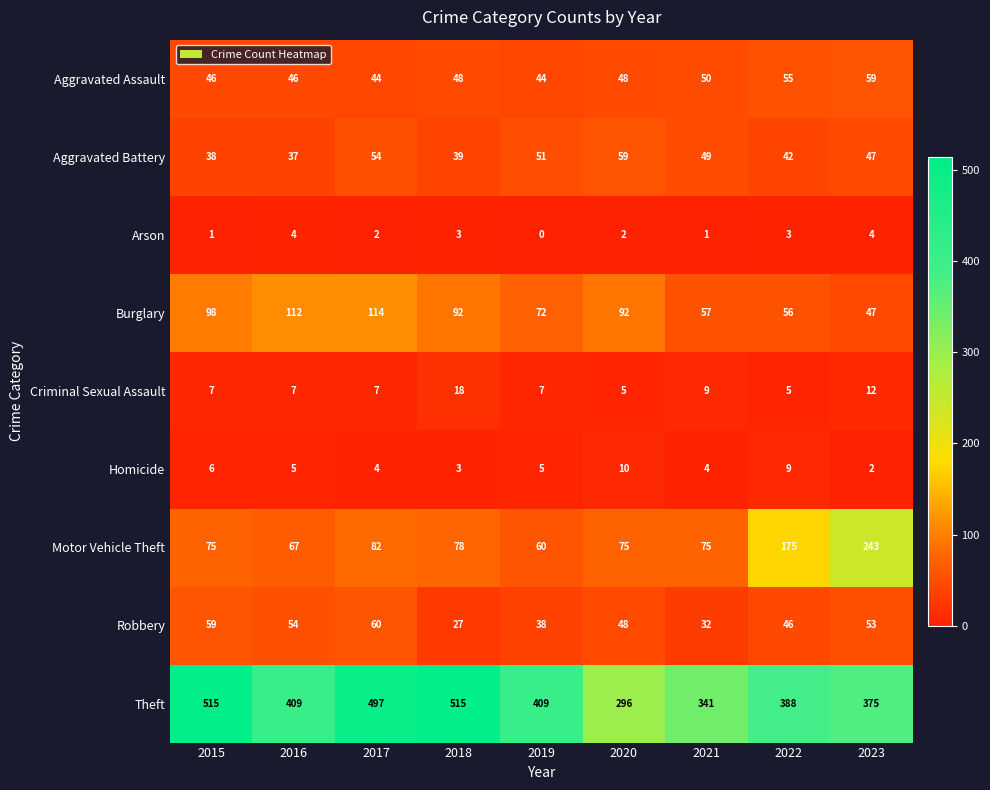

The Arson series shows 6 at 2016. True or false?

False